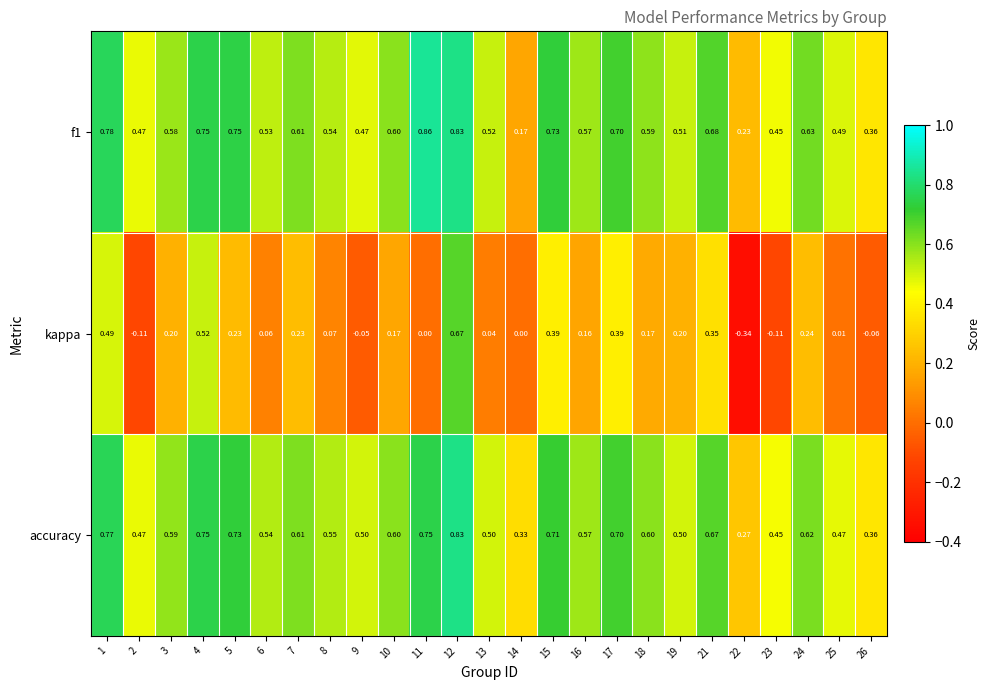

What is the total value across all series at 22?

0.2